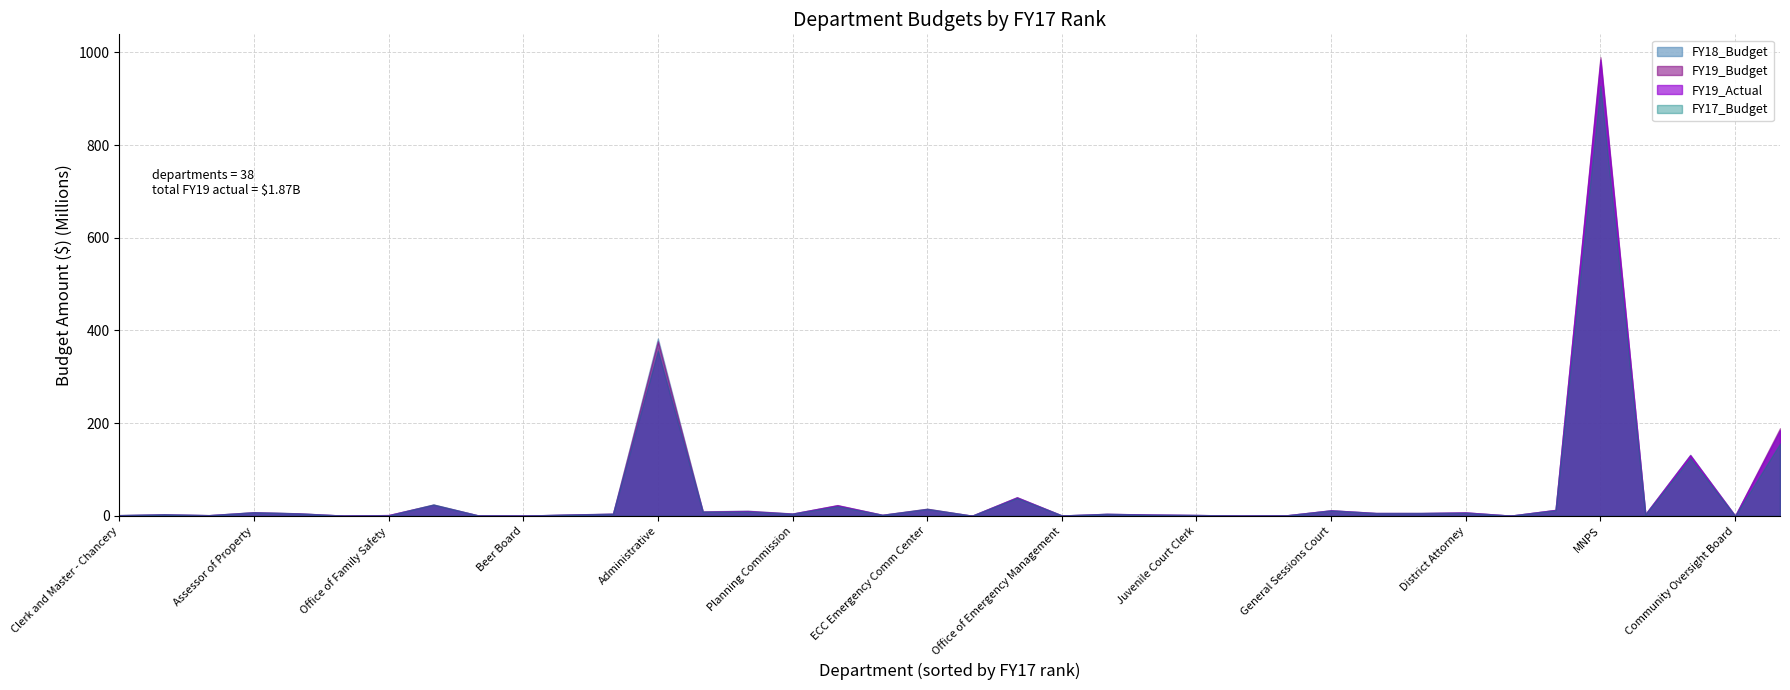

What is the value of the FY19_Budget point at the 3rd from the left?

3662400